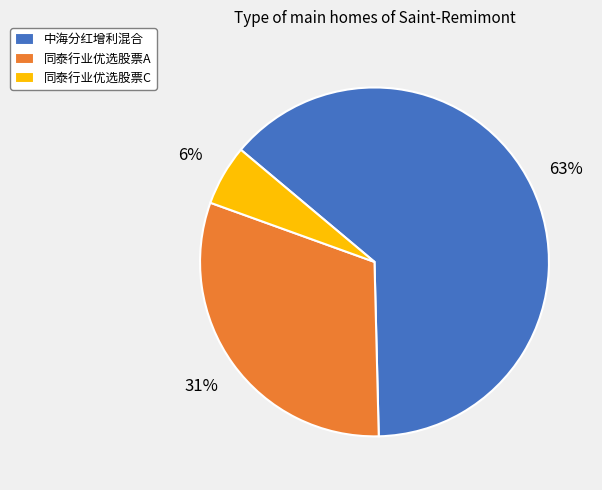

What is the largest slice in the pie chart?

中海分红增利混合